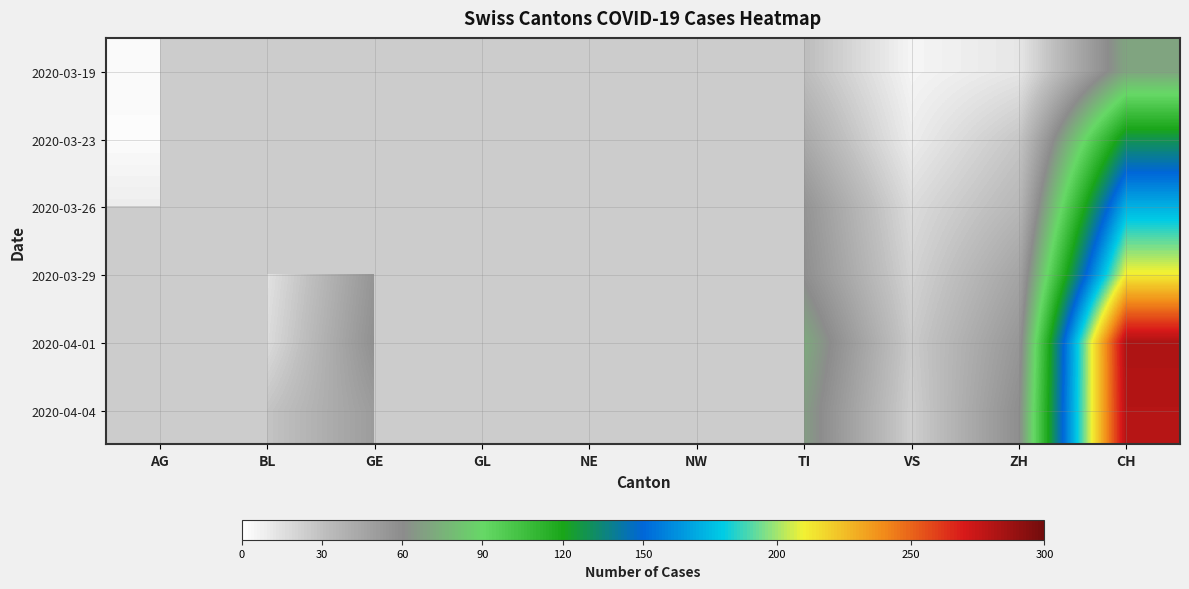

Which category has the lowest value across all series?

AG